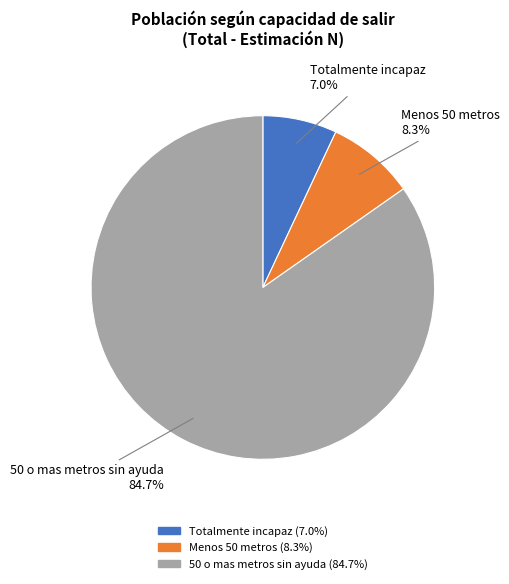

To the nearest percent, what is the combined percentage of Menos 50 metros and 50 o mas metros sin ayuda?

93%